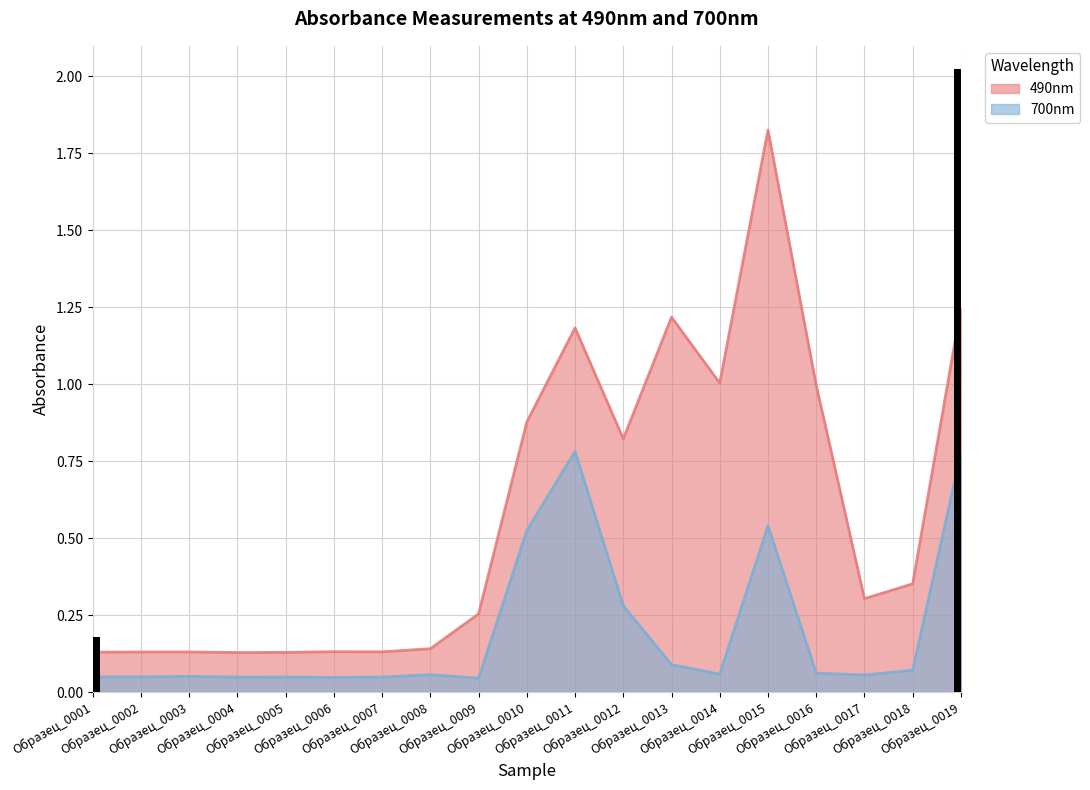

How many groups of bars are there?

19